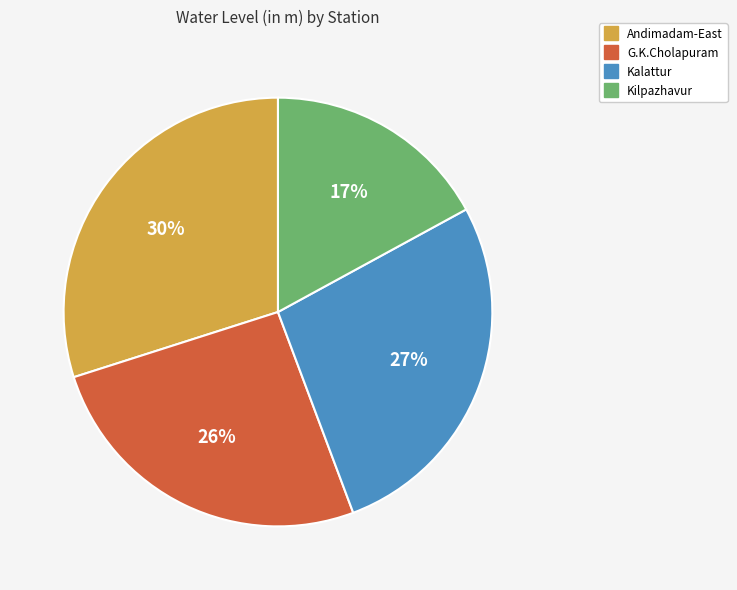

How many slices are in this pie chart?

4